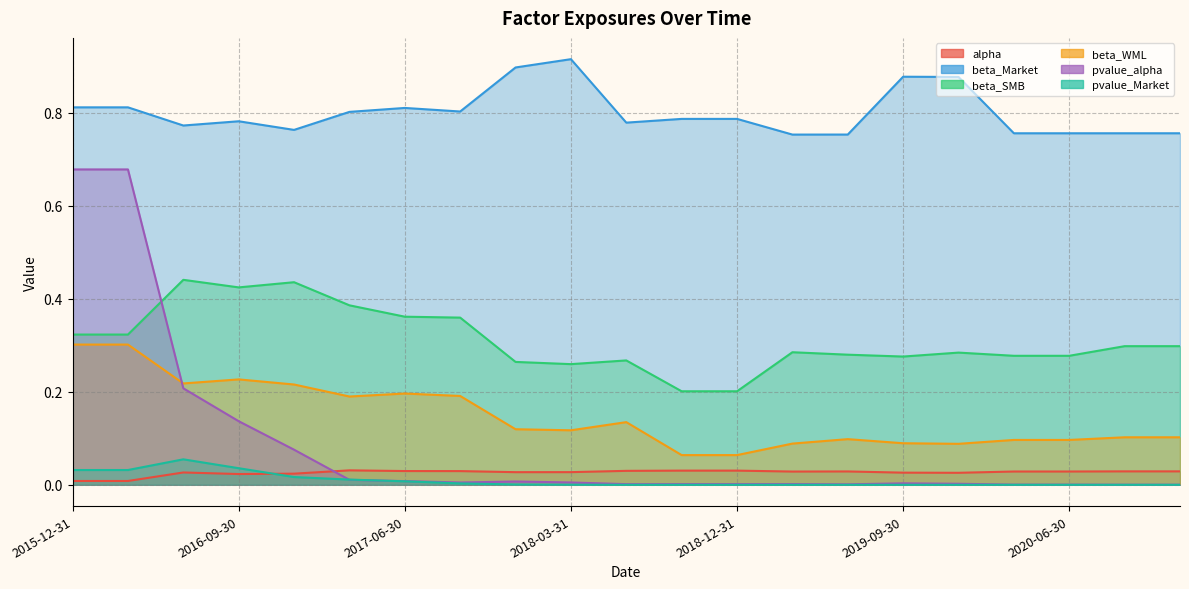

How many times do pvalue_alpha and beta_SMB cross each other?

1